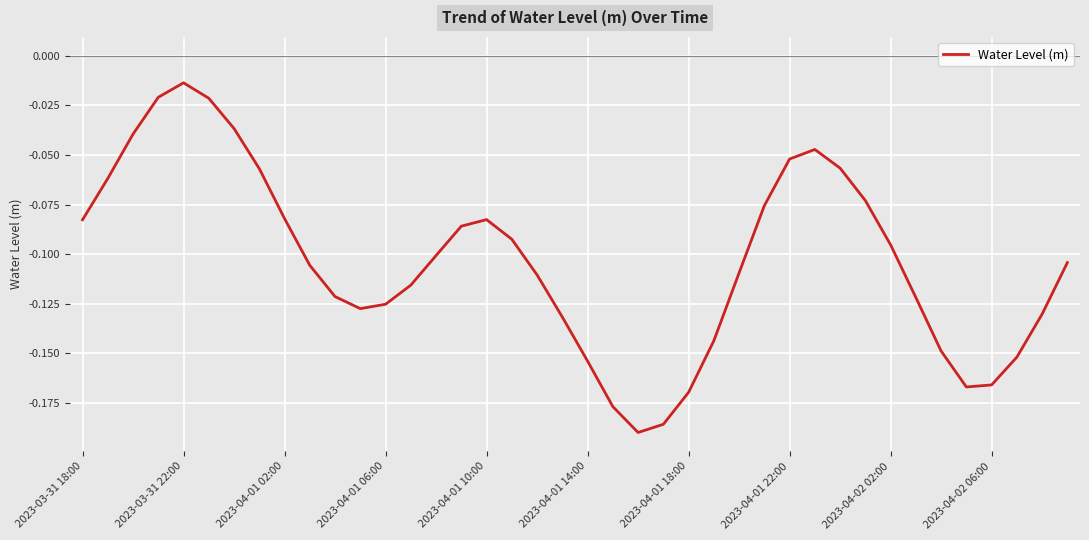

Does the chart have visible grid lines?

Yes